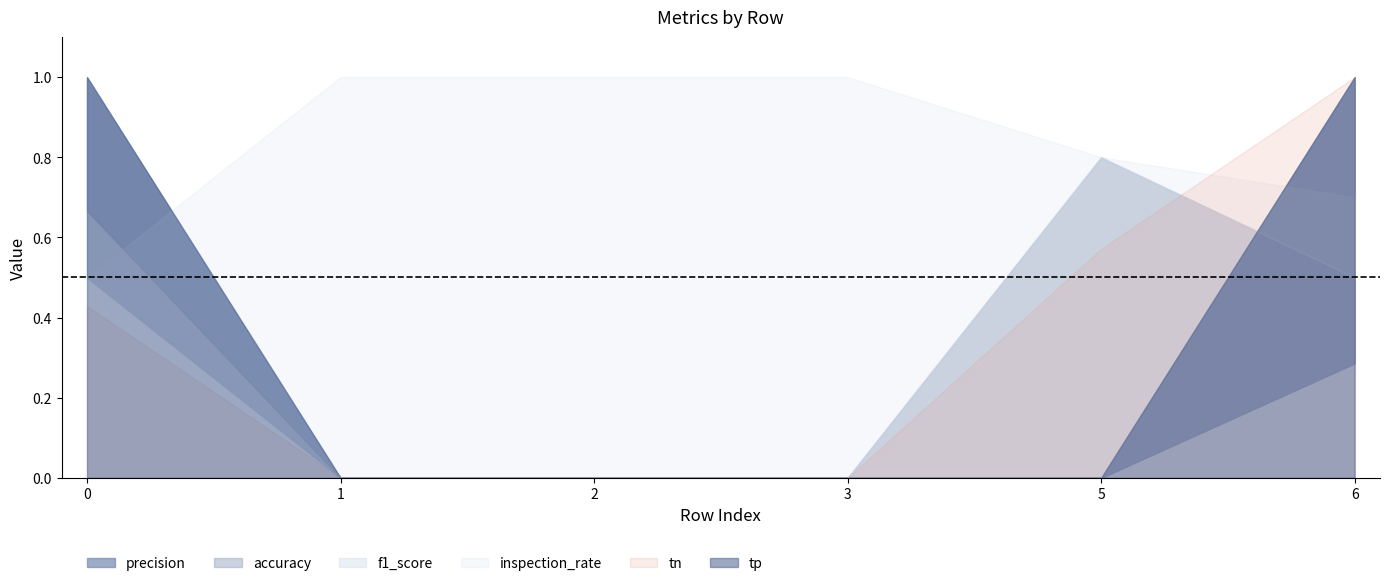

Rank the series by their maximum value, from lowest to highest.

f1_score, precision, accuracy, inspection_rate, tp, tn